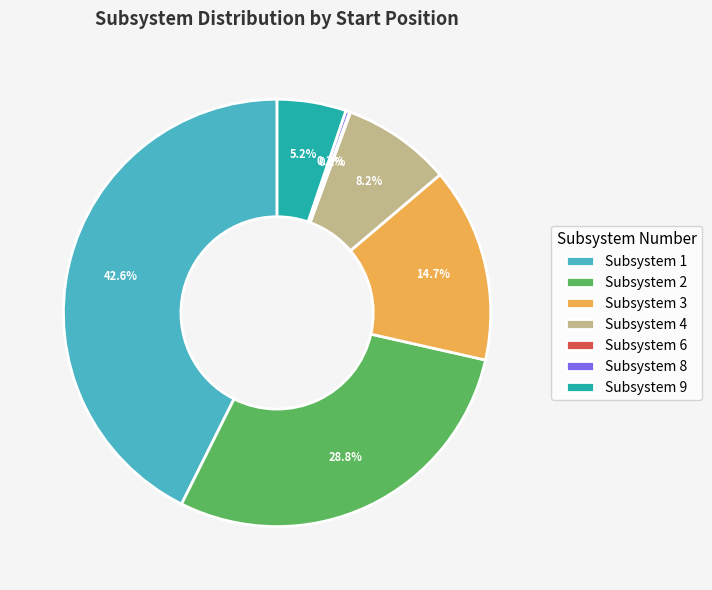

To the nearest percent, what is the difference between the largest and smallest slice percentages?

43%